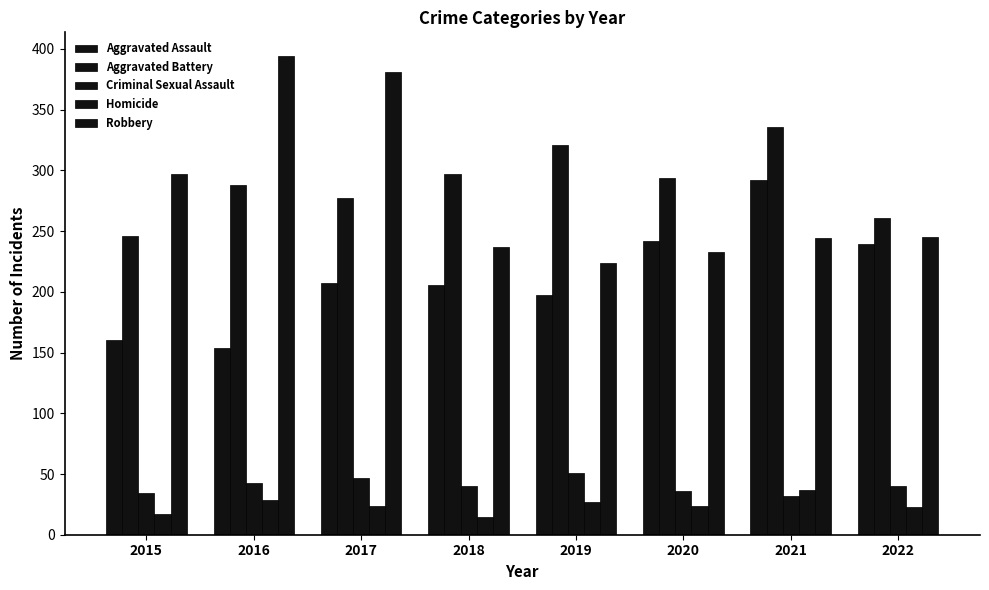

At how many categories does at least one series exceed 386?

1